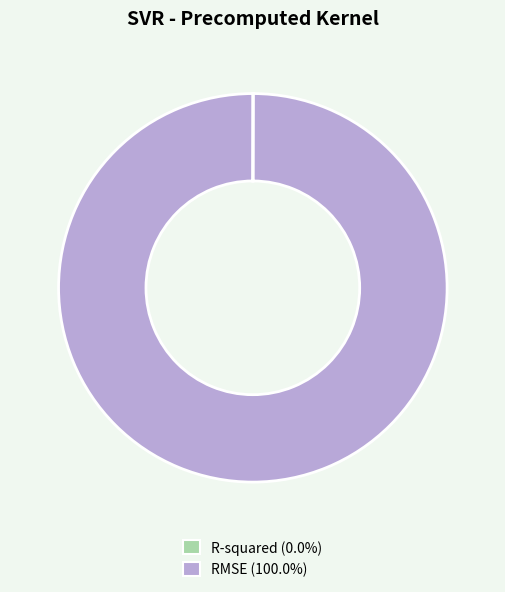

Is there any slice that represents more than half of the pie?

Yes